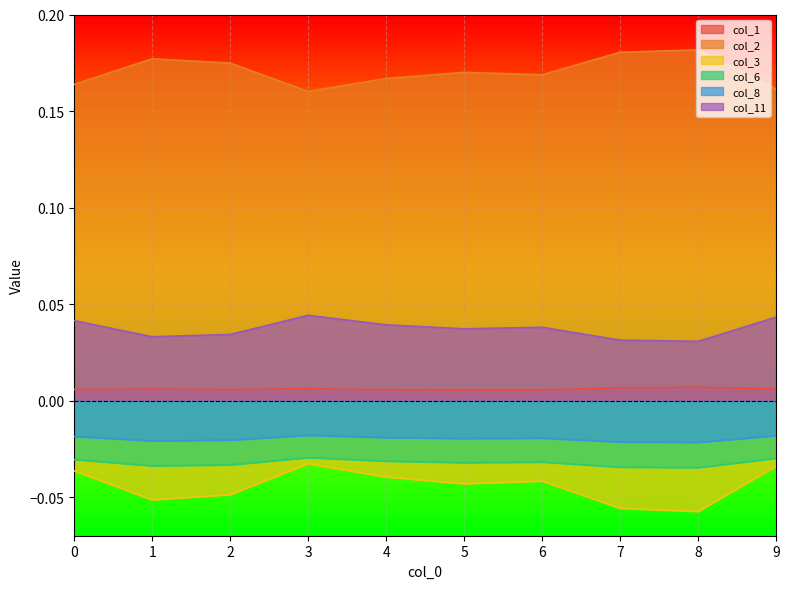

Is it true that col_2 equals 0.2 at 8?

True